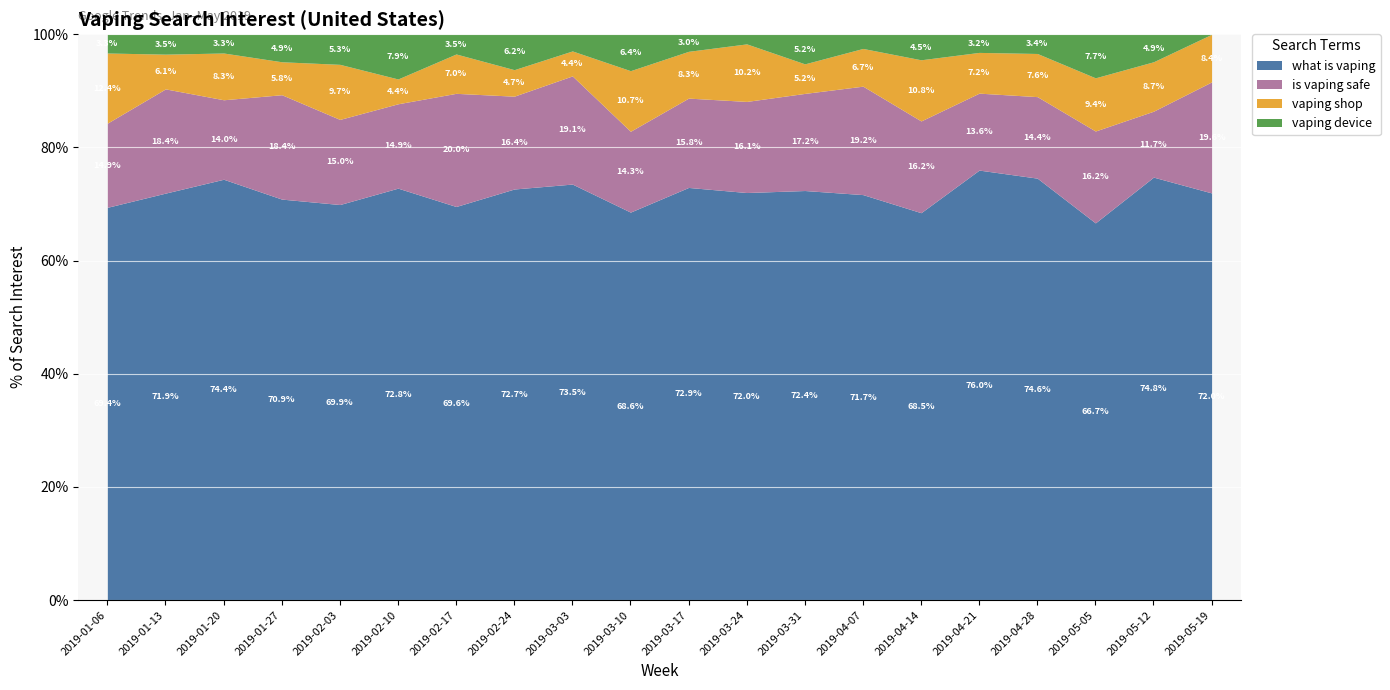

What are all the series names shown in the legend?

what is vaping, is vaping safe, vaping shop, vaping device